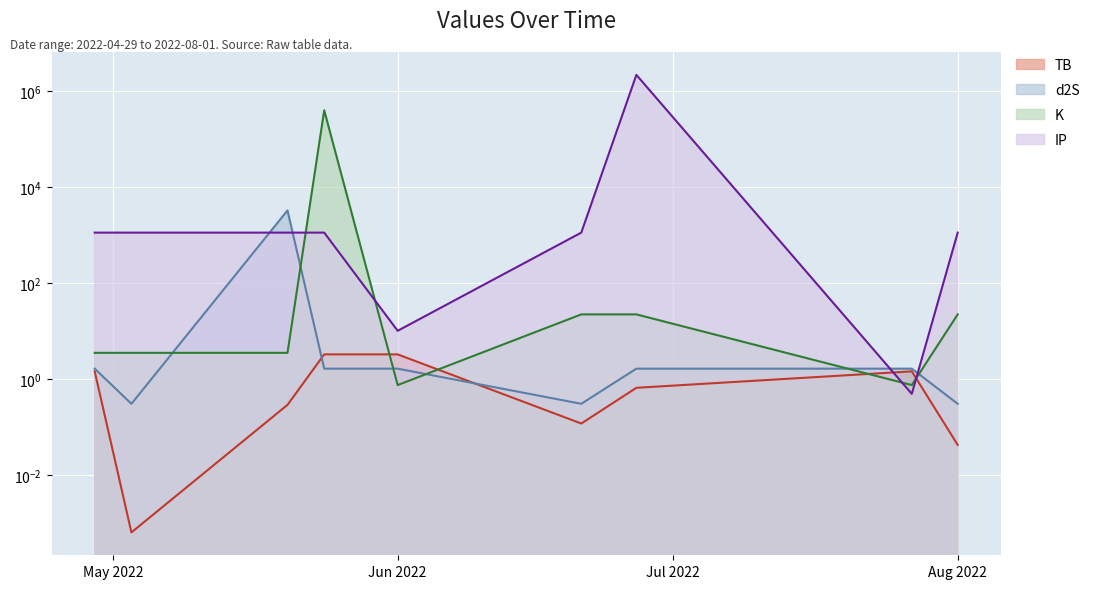

How many lines are shown in the chart?

4